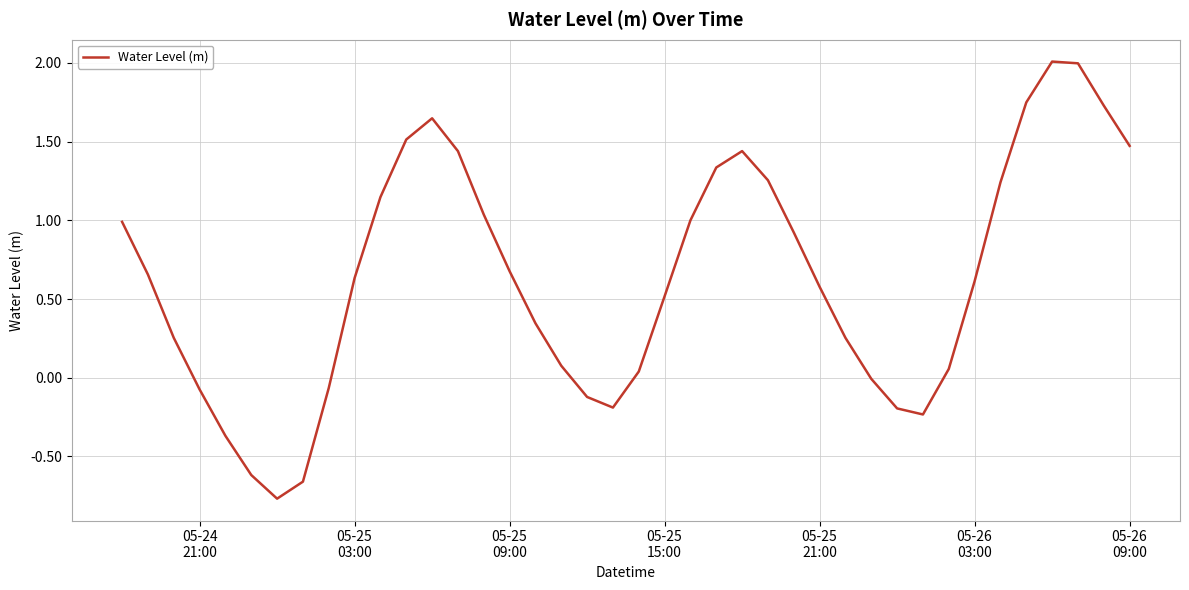

What is the difference between the maximum and minimum values?

2.8